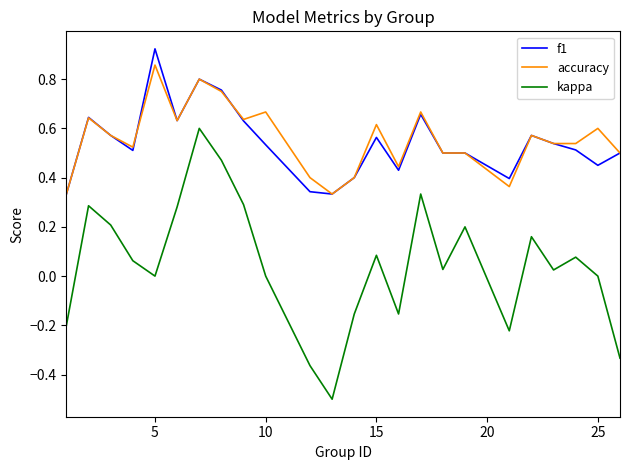

Count the number of data series in this chart.

3